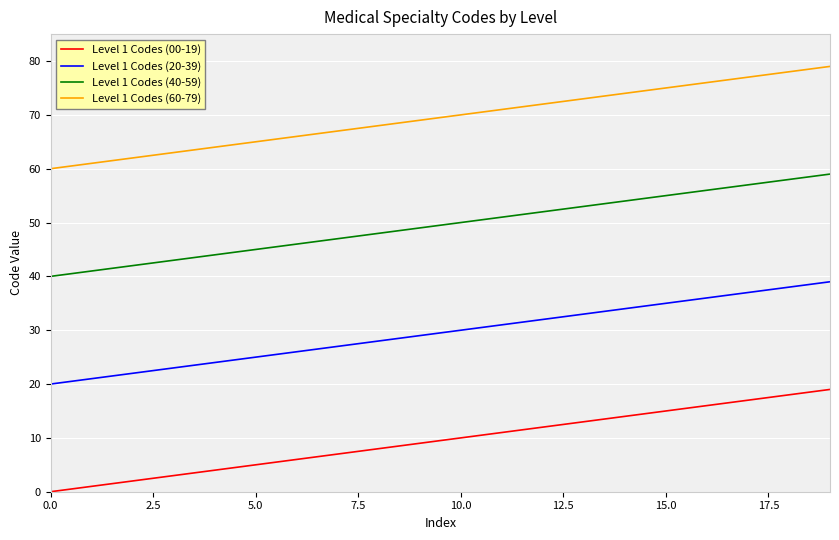

Rank the series by their average value, from highest to lowest.

Level 1 Codes (60-79), Level 1 Codes (40-59), Level 1 Codes (20-39), Level 1 Codes (00-19)